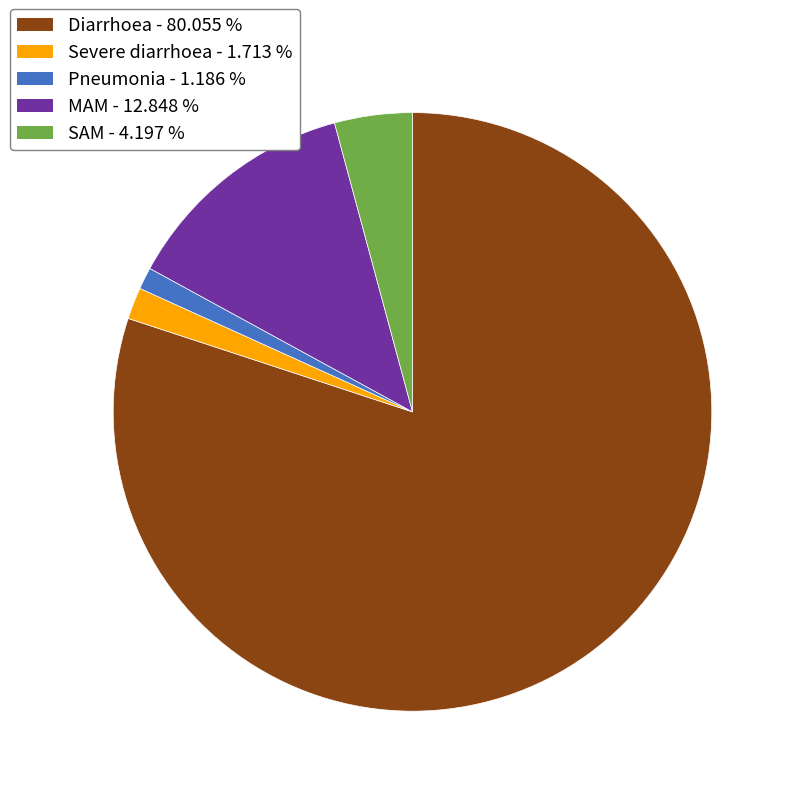

Do Pneumonia and Diarrhoea together represent more than half of the pie?

Yes